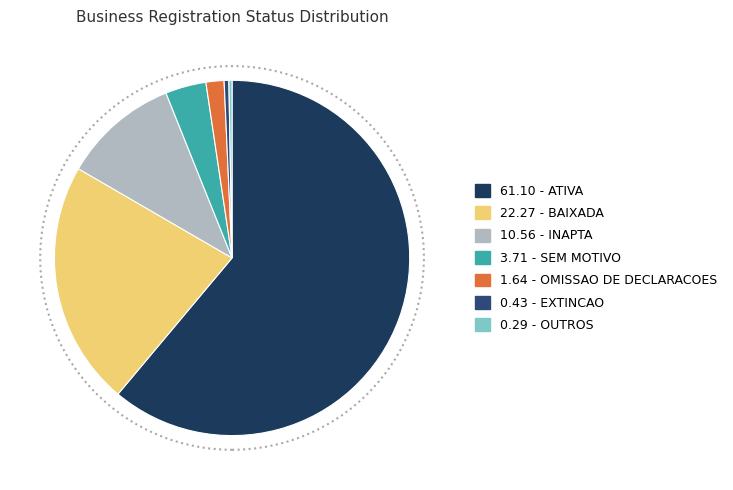

Is there a majority slice in this chart?

Yes